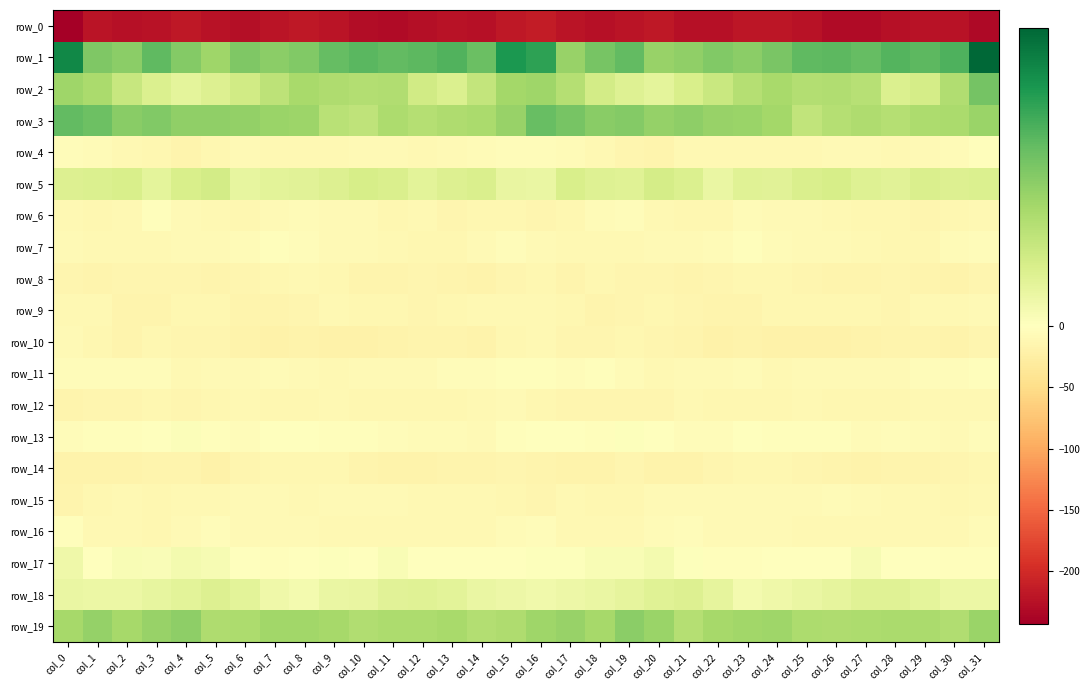

Reading left to right, list all the values displayed in this chart.

row_0: -243.3	-220.6	-224.6	-223.4	-217.9	-223.2	-227.4	-220.7	-218.6	-221.7	-229.0	-231.8	-227.5	-222.9	-226.1	-217.3	-213.4	-222.4	-225.1	-220.8	-218.6	-226.2	-225.4	-219.0	-219.4	-224.2	-231.1	-230.7	-225.0	-223.6	-224.2	-232.7
row_1: 42.8	25.7	24.0	30.6	25.1	20.9	25.8	24.0	25.3	29.6	31.1	30.1	30.9	32.3	29.1	39.5	37.0	22.1	26.9	30.2	21.8	23.0	25.5	23.8	26.8	30.5	30.8	29.9	32.1	30.9	33.0	49.7
row_2: 20.9	18.9	13.4	9.0	7.0	8.8	11.6	15.5	19.3	18.0	17.4	17.8	11.5	9.0	14.2	20.0	20.9	16.9	11.3	8.2	6.7	10.0	13.1	17.0	19.4	17.4	17.7	16.5	9.0	10.7	17.8	27.4
row_3: 29.9	28.7	24.4	25.3	23.1	23.2	22.6	21.4	21.1	16.2	14.9	18.4	16.7	17.9	18.7	22.0	29.3	27.2	24.4	24.9	22.2	23.6	21.9	21.4	19.9	14.6	16.8	18.0	16.7	18.6	18.9	21.4
row_4: -5.1	-6.1	-10.1	-12.5	-16.0	-12.1	-9.4	-9.8	-11.4	-10.9	-9.1	-7.9	-10.1	-9.3	-6.7	-4.3	-4.3	-7.1	-11.2	-13.7	-15.8	-10.3	-9.7	-10.4	-11.3	-10.4	-8.2	-8.9	-10.0	-8.4	-6.0	-2.9
row_5: 8.7	9.0	9.9	6.9	9.8	11.1	5.9	7.3	7.6	8.6	10.1	9.4	7.3	8.8	9.6	5.8	5.3	10.0	8.2	7.8	10.7	9.3	5.4	8.0	7.5	9.6	10.1	8.4	7.4	9.6	8.8	9.1
row_6: -9.6	-12.5	-9.8	-3.6	-8.6	-11.0	-13.1	-8.2	-7.3	-8.8	-8.2	-12.1	-11.2	-13.6	-13.2	-13.1	-14.0	-12.8	-7.0	-4.6	-10.0	-11.9	-12.5	-6.1	-8.9	-7.9	-9.9	-11.9	-11.9	-14.2	-12.2	-10.4
row_7: -7.6	-10.1	-9.8	-11.0	-9.1	-8.3	-7.5	-3.8	-5.1	-7.6	-7.6	-10.1	-12.2	-12.5	-9.2	-4.8	-7.8	-10.4	-10.2	-10.7	-8.4	-8.3	-6.1	-3.3	-6.4	-7.9	-8.2	-11.1	-12.6	-11.8	-7.1	-3.8
row_8: -14.4	-16.6	-14.2	-13.5	-13.6	-15.7	-14.8	-12.8	-11.3	-13.1	-16.1	-15.8	-15.1	-15.9	-17.9	-15.0	-13.0	-16.3	-13.2	-13.6	-14.3	-15.8	-14.2	-11.7	-11.5	-14.3	-16.8	-15.3	-15.2	-16.5	-18.1	-14.0
row_9: -11.3	-11.1	-15.2	-15.3	-13.1	-12.9	-15.9	-16.5	-13.7	-11.2	-12.2	-12.3	-14.1	-12.0	-10.8	-9.7	-9.5	-12.5	-15.9	-14.5	-12.7	-14.1	-16.5	-15.8	-12.2	-11.5	-12.5	-12.9	-14.0	-10.7	-10.7	-9.2
row_10: -8.7	-13.3	-15.6	-12.7	-14.5	-14.2	-18.5	-19.1	-18.6	-19.6	-19.9	-18.6	-15.8	-15.4	-17.4	-12.7	-10.0	-15.0	-14.3	-13.2	-14.6	-15.4	-19.2	-18.7	-19.0	-19.7	-19.9	-17.5	-15.2	-15.9	-17.1	-13.7
row_11: -4.9	-5.5	-4.1	-5.3	-10.0	-8.6	-7.9	-6.6	-9.3	-9.6	-7.6	-8.5	-9.2	-5.6	-4.6	-2.7	-2.9	-5.1	-3.6	-7.6	-10.1	-8.0	-7.6	-7.0	-10.4	-8.4	-7.7	-9.2	-8.2	-4.4	-4.8	-2.9
row_12: -15.5	-15.2	-14.7	-13.3	-13.7	-11.8	-11.0	-11.8	-12.1	-10.6	-12.2	-12.9	-12.8	-11.7	-10.6	-8.7	-12.1	-14.5	-14.2	-13.4	-13.4	-10.9	-11.8	-11.8	-11.7	-10.7	-12.7	-12.9	-12.5	-11.1	-10.0	-10.8
row_13: -5.1	-2.5	-2.4	-0.7	1.0	-2.4	-5.1	-1.7	-1.6	-2.9	-3.1	-5.6	-5.9	-6.0	-8.0	-3.3	-0.5	-1.3	-2.3	0.4	0.2	-3.9	-4.3	-1.1	-2.1	-3.0	-3.6	-6.3	-5.6	-6.5	-7.9	-4.8
row_14: -18.3	-18.0	-18.1	-15.3	-16.5	-20.2	-14.7	-12.7	-11.5	-13.2	-15.7	-18.4	-18.1	-15.5	-15.4	-13.5	-15.8	-17.1	-17.8	-14.5	-18.7	-18.4	-13.4	-12.5	-11.5	-14.4	-16.4	-19.0	-17.0	-15.6	-14.6	-13.0
row_15: -16.3	-13.0	-9.9	-12.9	-9.8	-9.5	-9.1	-9.3	-9.5	-8.7	-7.7	-7.7	-9.5	-10.7	-11.0	-12.3	-14.2	-9.7	-11.7	-11.8	-9.4	-9.1	-9.2	-9.4	-9.3	-8.8	-7.1	-8.4	-10.0	-11.0	-11.5	-10.8
row_16: -3.7	-10.7	-10.7	-11.5	-8.1	-4.4	-7.6	-9.2	-7.8	-9.7	-10.0	-9.5	-10.1	-10.8	-10.8	-6.2	-5.4	-10.4	-11.2	-10.7	-6.4	-4.4	-9.0	-8.3	-8.4	-10.7	-9.6	-9.7	-10.4	-11.1	-10.8	-6.3
row_17: 4.1	-0.2	1.8	1.3	2.8	2.2	-1.9	-3.1	-0.5	0.5	-0.5	1.8	0.2	-0.5	-0.9	0.1	0.7	0.7	1.8	1.7	3.0	0.6	-2.8	-2.3	0.2	-0.0	-0.1	2.1	-0.9	-0.1	-2.0	-2.4
row_18: 5.4	4.7	4.7	5.8	7.3	8.9	7.4	4.1	3.0	5.3	5.7	7.7	8.0	7.3	5.2	4.5	3.6	4.6	5.2	6.3	8.0	8.6	6.2	3.1	4.1	5.4	6.4	8.1	7.8	6.7	4.8	4.9
row_19: 19.5	22.4	19.5	22.0	23.5	17.9	18.5	20.3	20.3	19.7	17.5	18.6	18.5	19.1	17.3	17.9	20.8	21.8	19.6	23.7	21.5	17.0	19.5	20.2	20.6	18.6	18.1	18.4	18.9	18.9	17.7	21.4